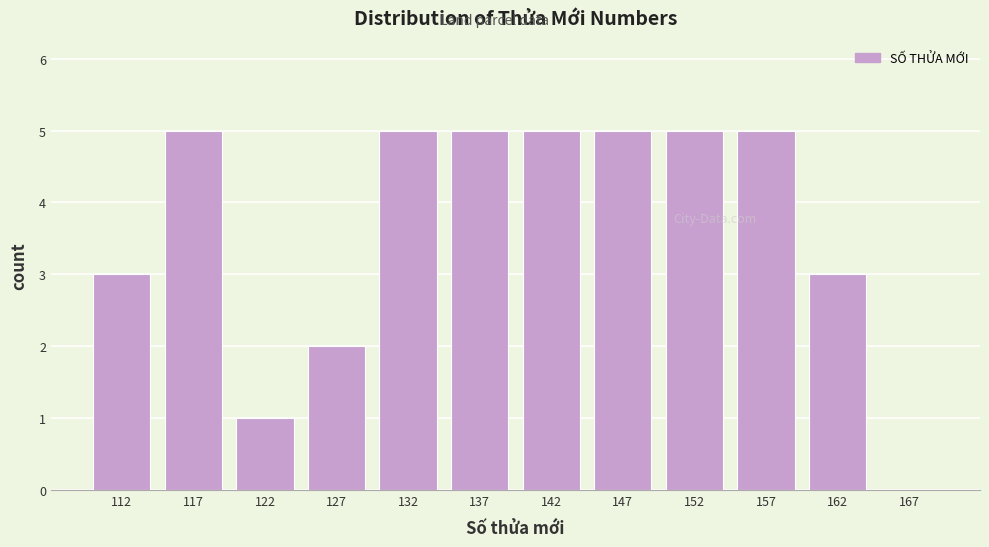

Reading left to right, list every bar in this chart as the range it spans on the x-axis followed by its height. The values are not printed on the chart, so give them approximately, as read against the axis.

110 to 115: 3
115 to 120: 5
120 to 125: 1
125 to 130: 2
130 to 135: 5
135 to 140: 5
140 to 145: 5
145 to 150: 5
150 to 155: 5
155 to 160: 5
160 to 165: 3
165 to 170: 0